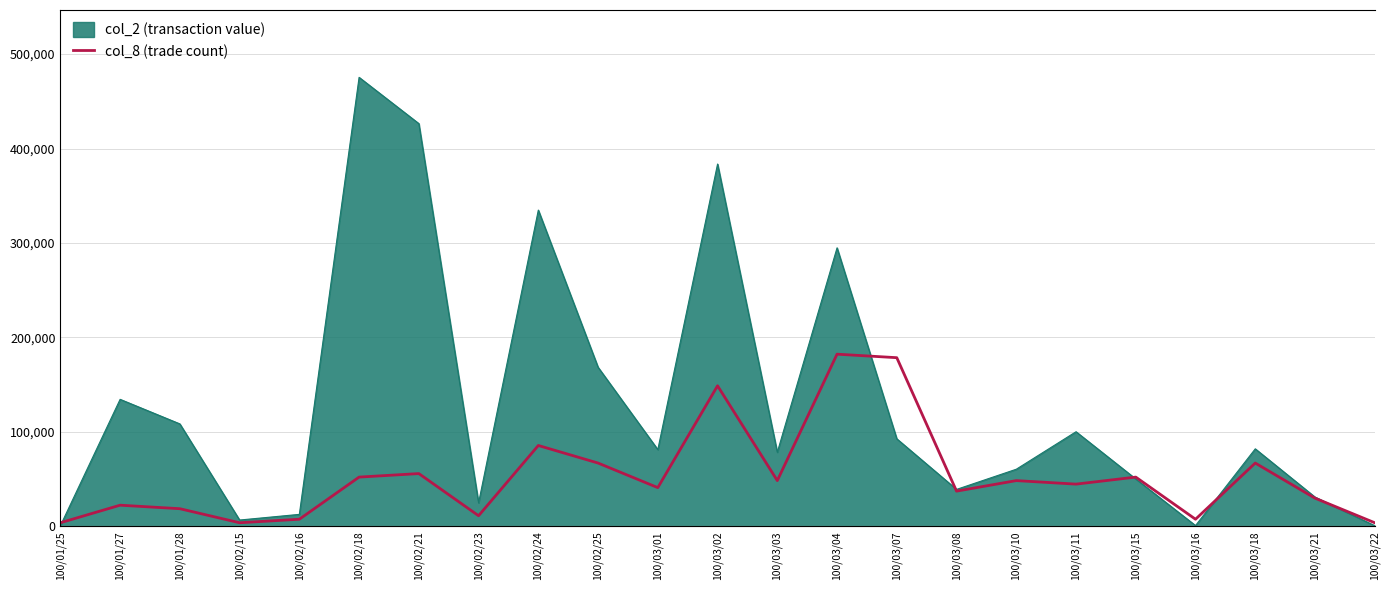

Does the chart display data point markers on the line(s)?

No